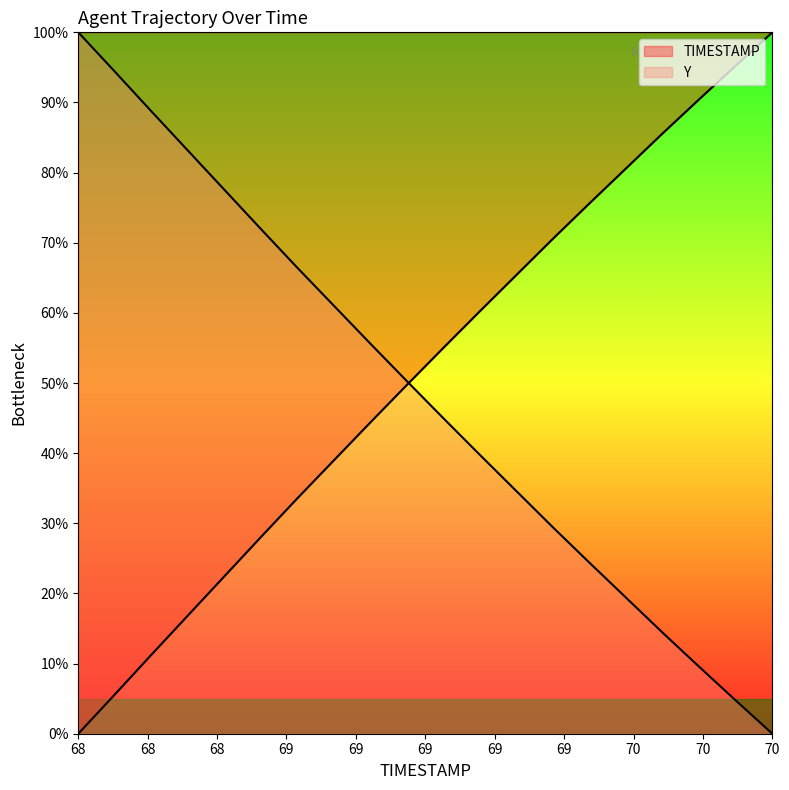

Does the chart display data point markers on the line(s)?

No